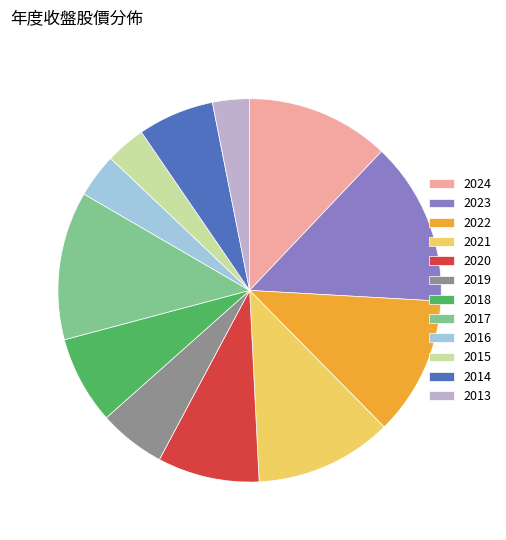

What is the largest slice in the pie chart?

2023